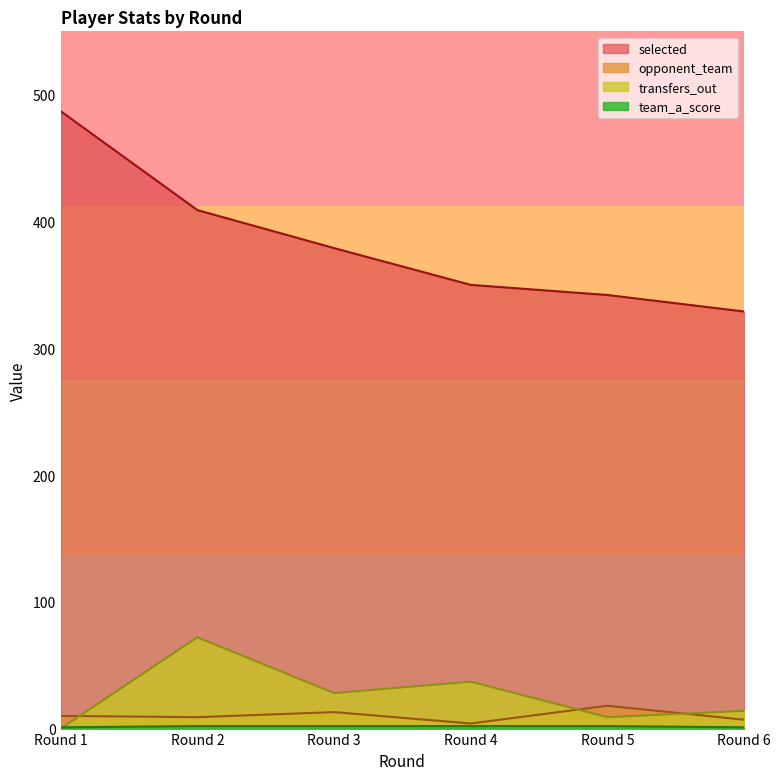

True or false: selected and opponent_team cross at least once.

False